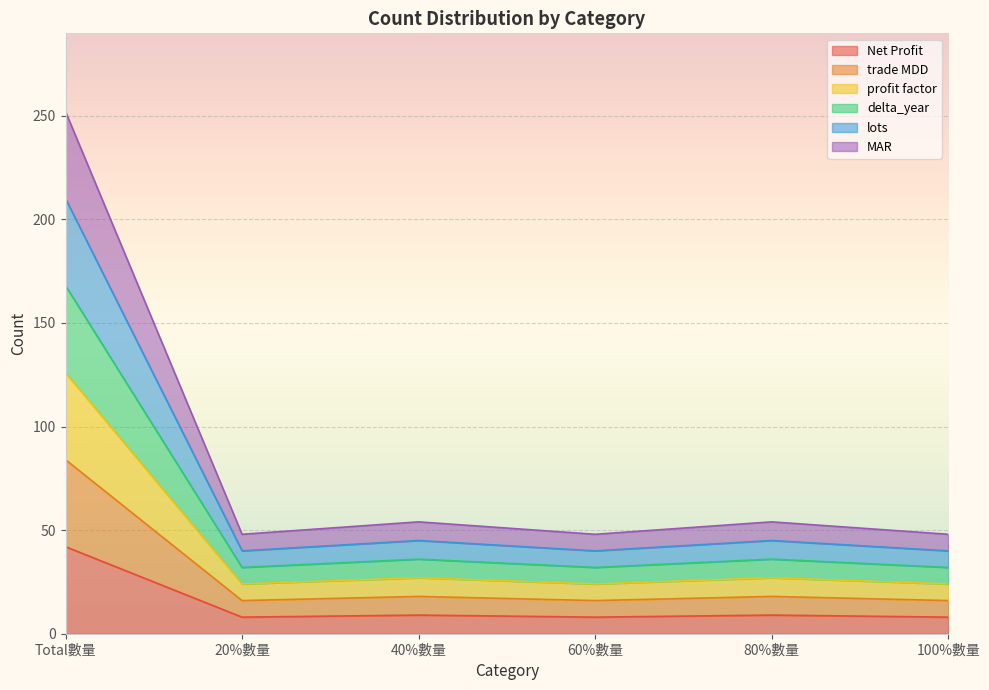

Which category has the lowest value in the delta_year series?

20%數量